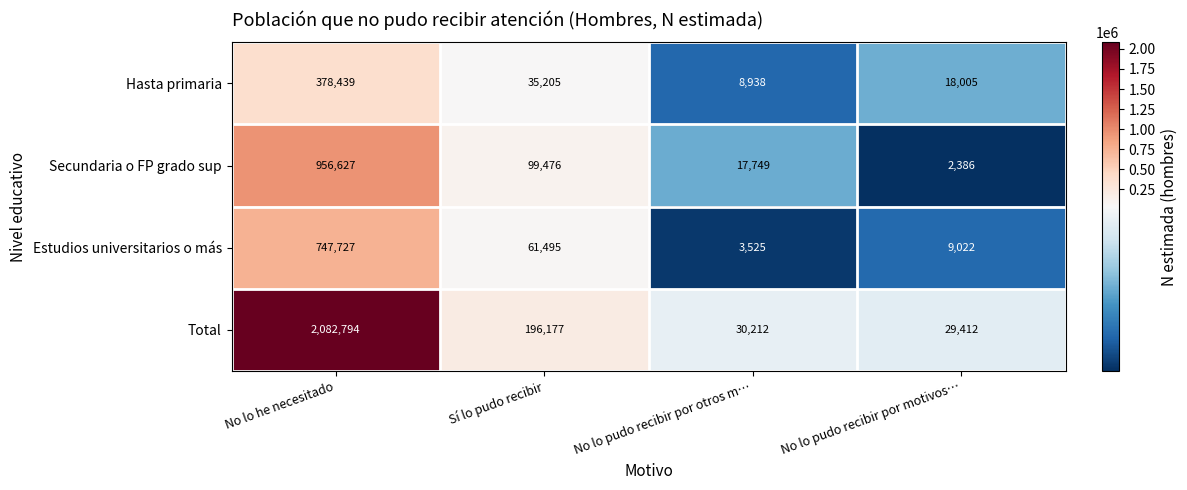

Reading left to right, what are all the values shown in this chart?

Hasta primaria: 378439	35205	8938	18005
Secundaria o FP grado sup: 956627	99476	17749	2386
Estudios universitarios o más: 747727	61495	3525	9022
Total: 2082794	196177	30212	29412